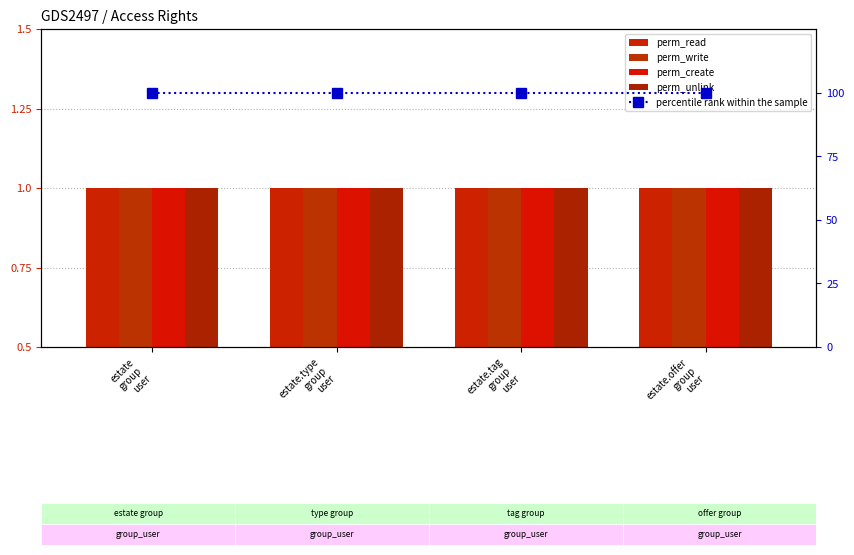

What is the highest value of the perm_unlink series?

1